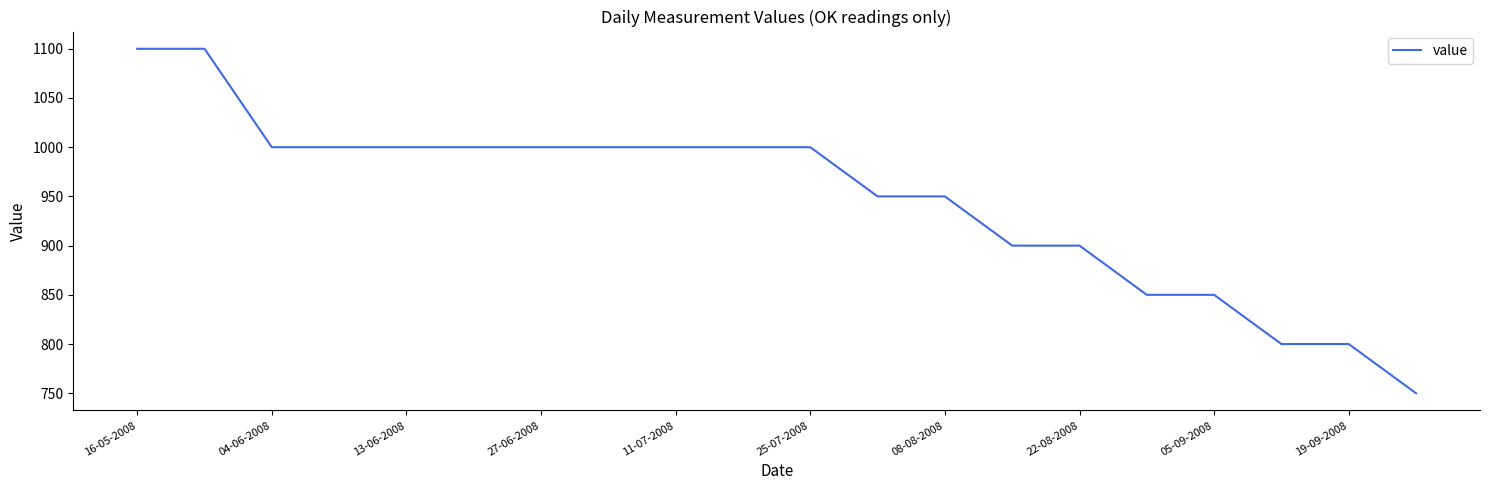

Reading right to left, what are all the values shown in this chart?

750	800	800	850	850	900	900	950	950	1000	1000	1000	1000	1000	1000	1000	1000	1000	1100	1100